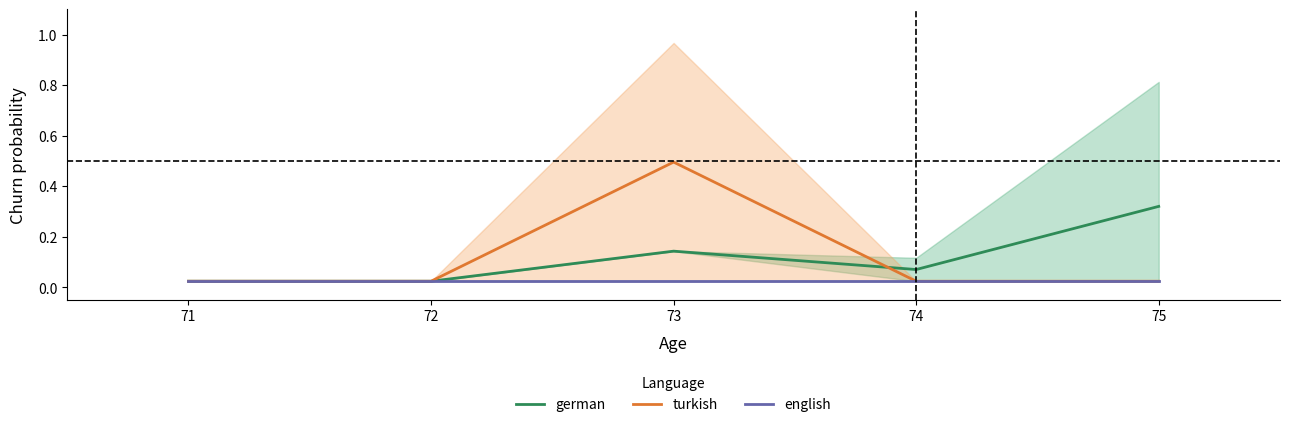

True or false: english and turkish cross at least once.

False